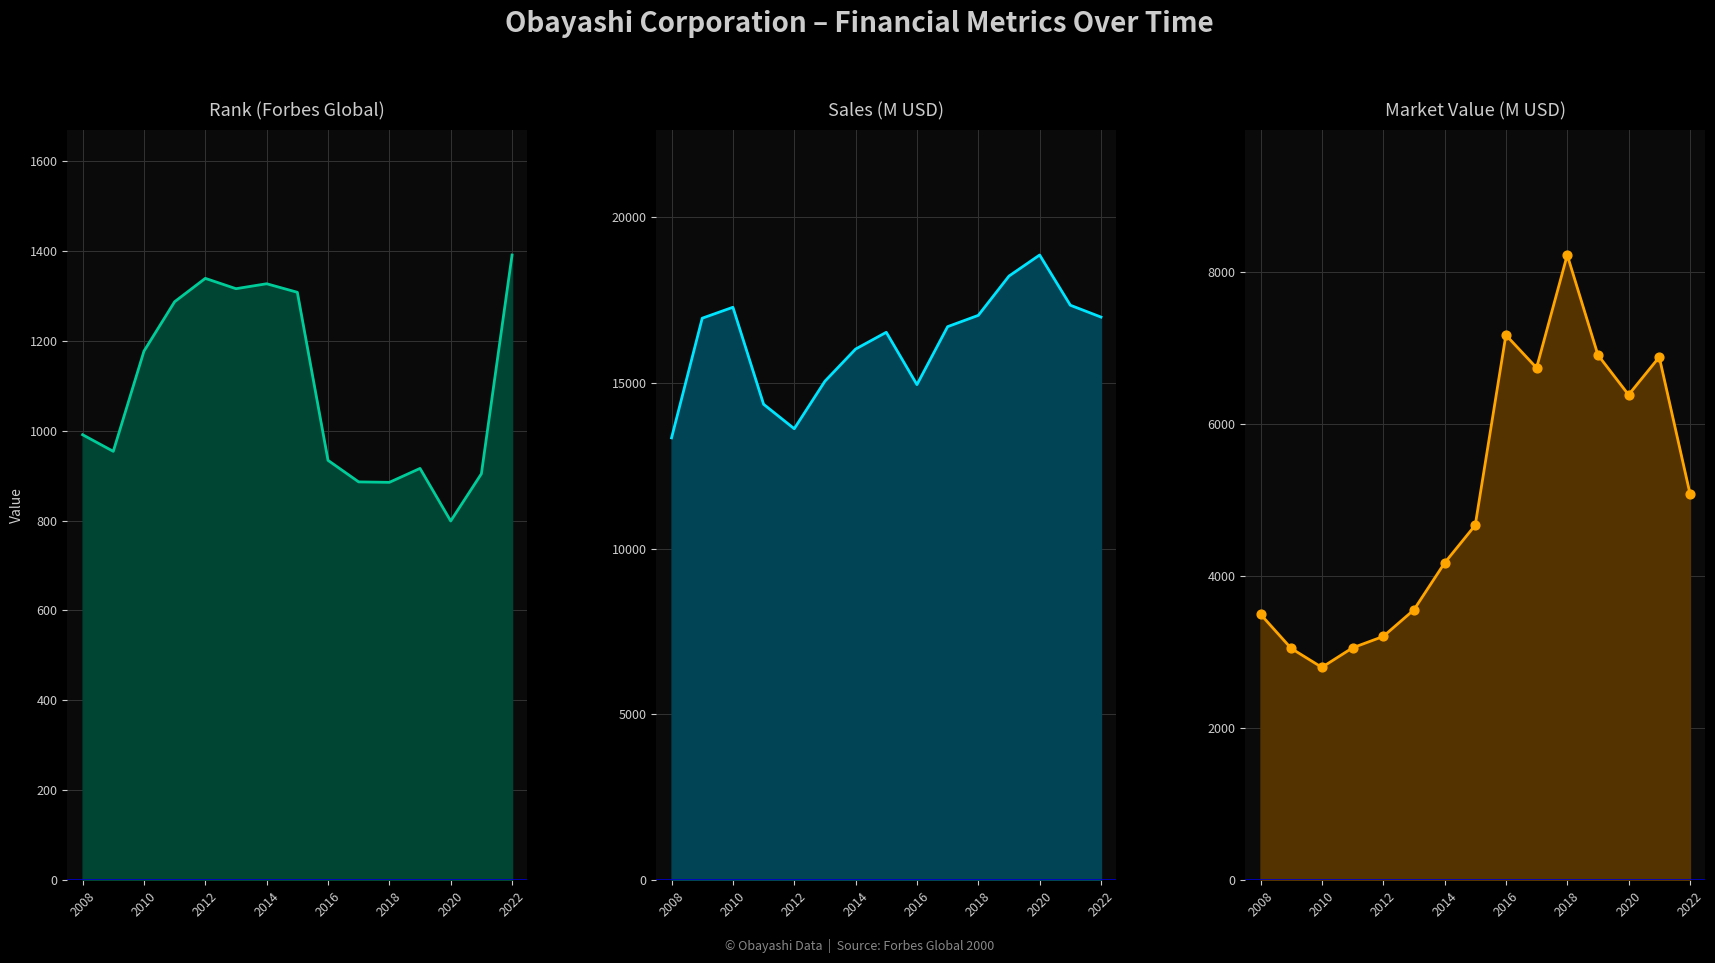

Which series reaches the maximum Y coordinate?

Sales_line